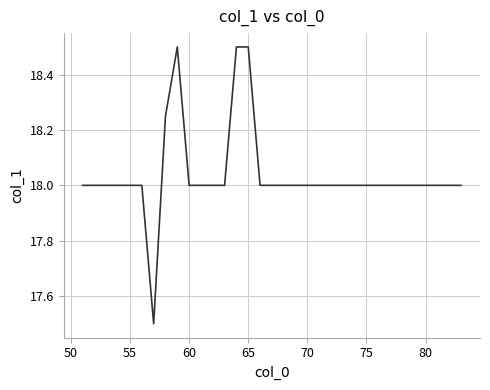

What is the difference between the maximum and minimum values?

1.0